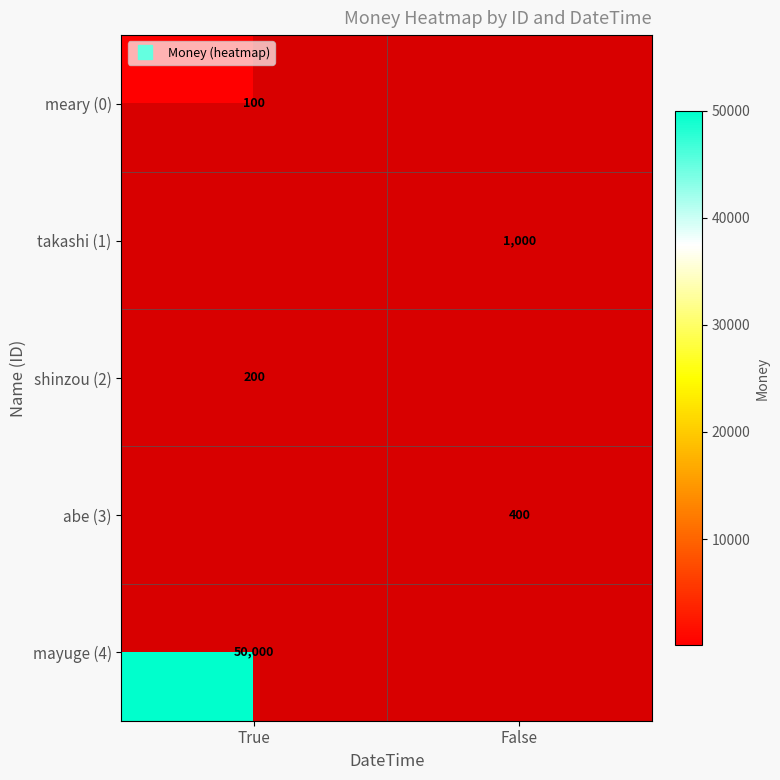

How many positive values does the abe (3) series have?

1